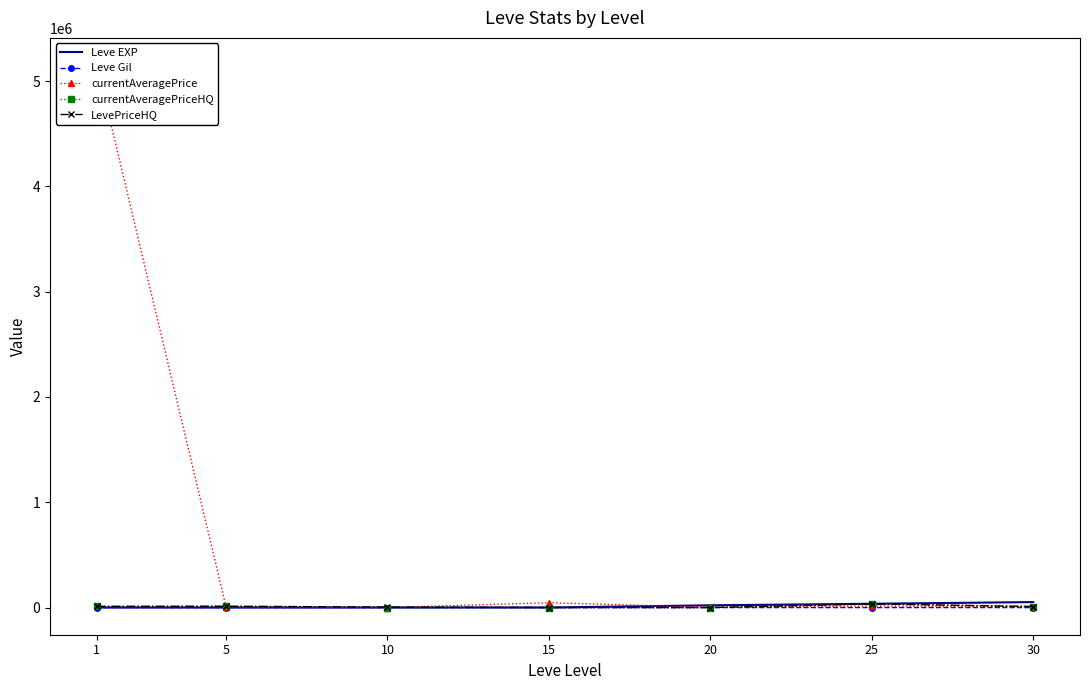

How many interior local valleys does the currentAveragePriceHQ series have?

1